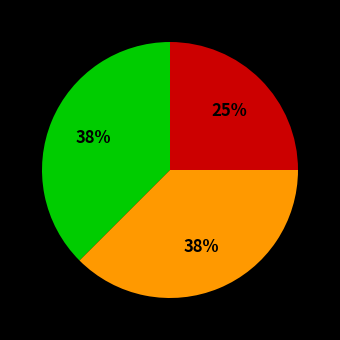

Is there a majority slice in this chart?

No